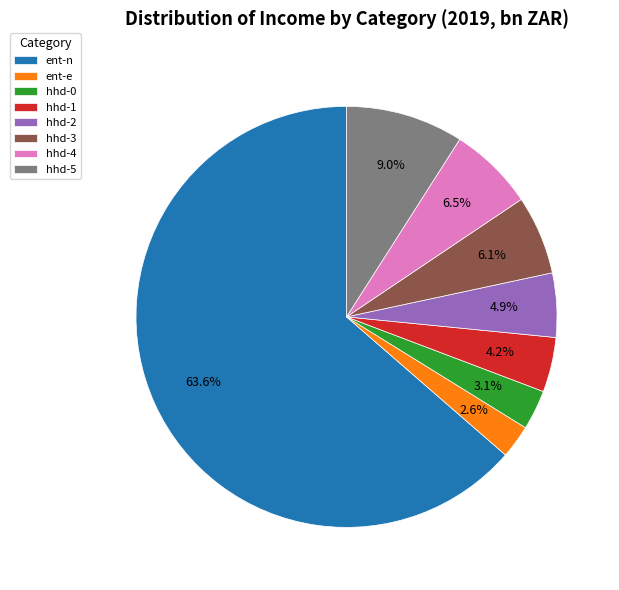

Approximately how many times larger is the value at hhd-4 compared to hhd-2?

1.3